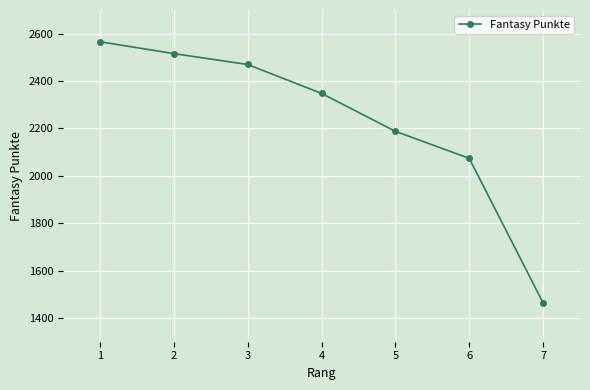

What is the value of the 6th point from the left?

2074